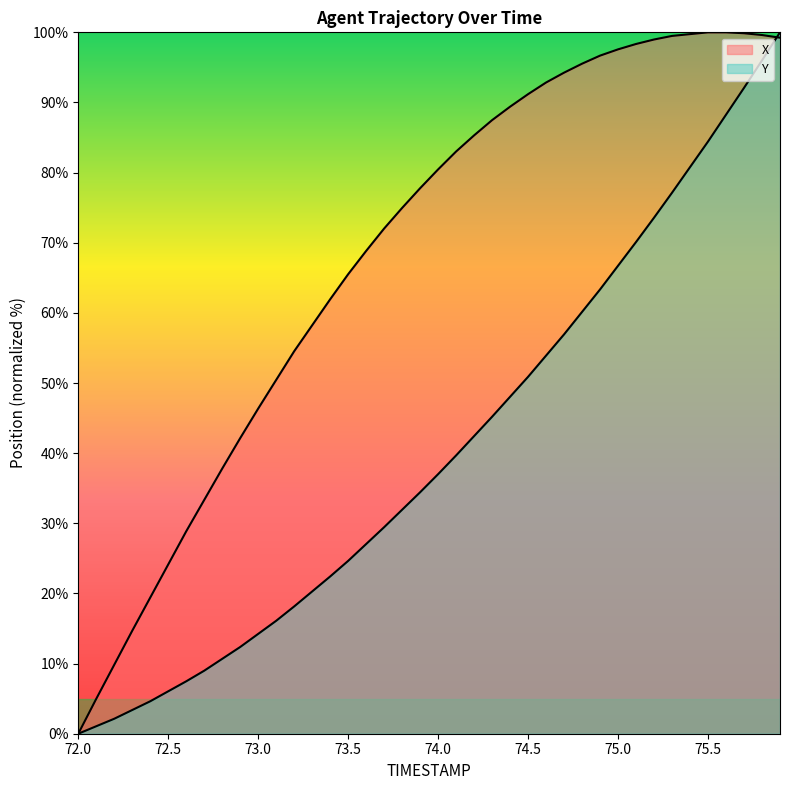

Which series changed the most between 72.5 and 73.0?

X